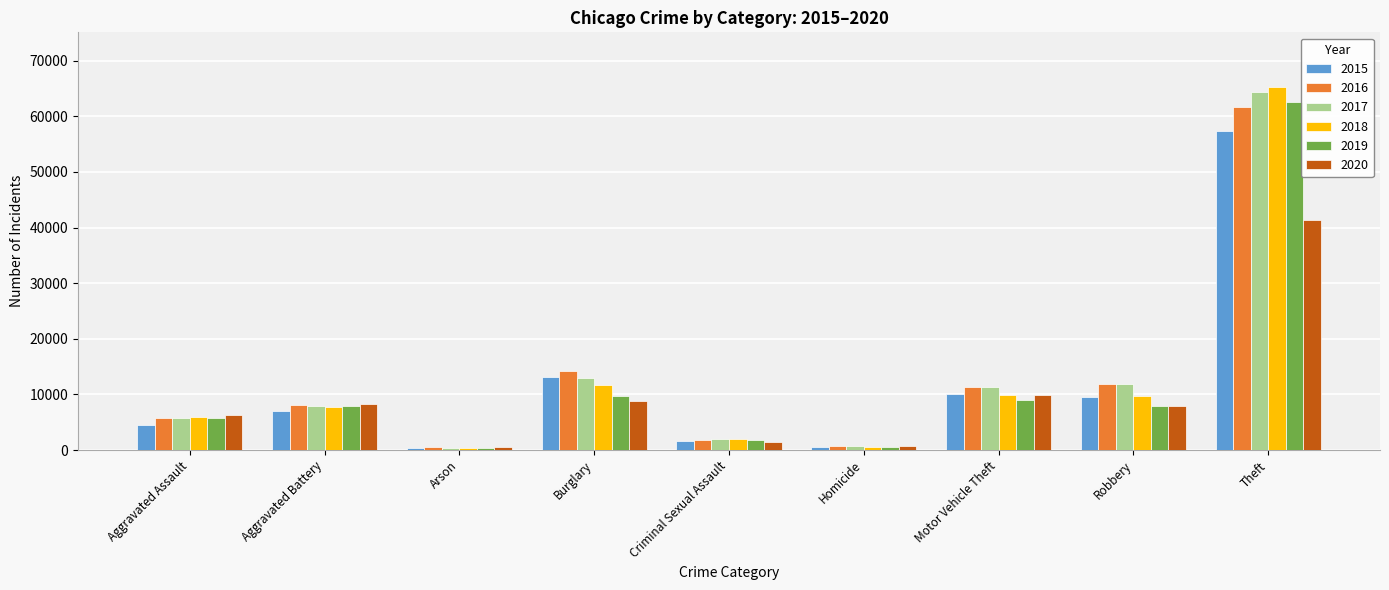

What is the label of the 1st bar from the left?

Aggravated Assault